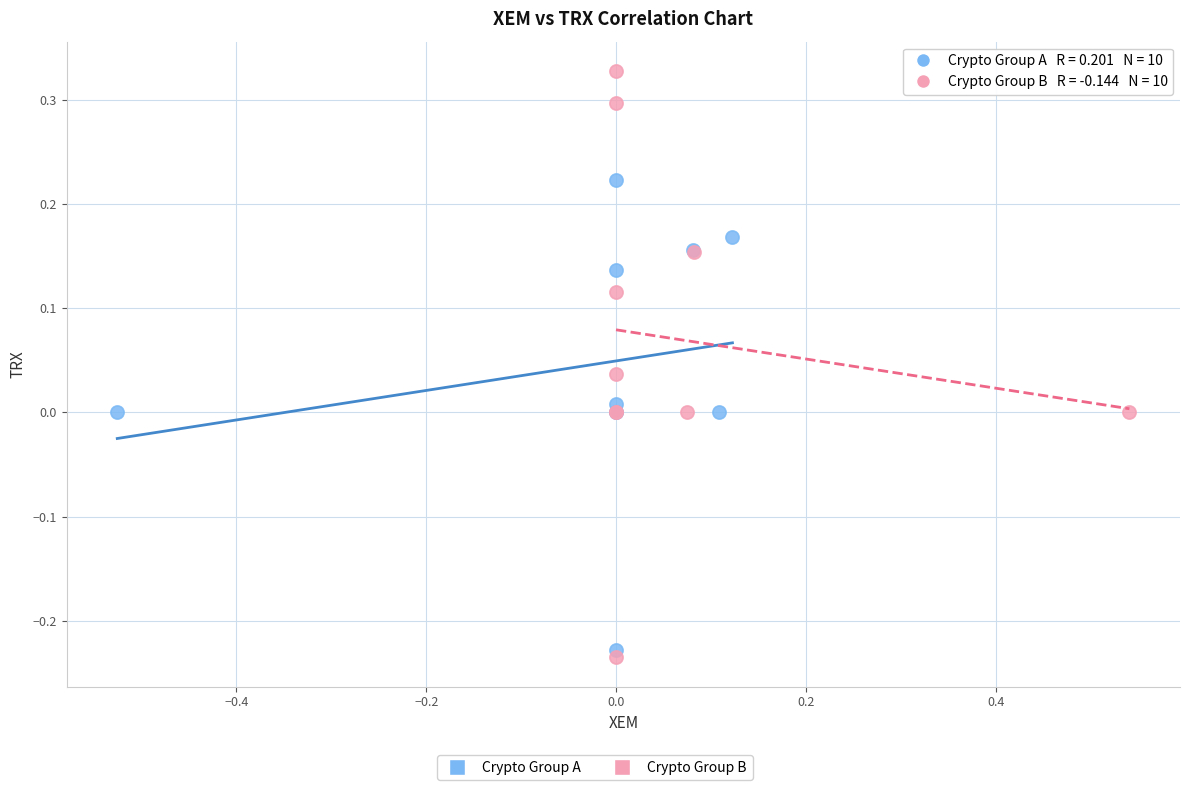

Which series contains the highest Y value?

Crypto Group B